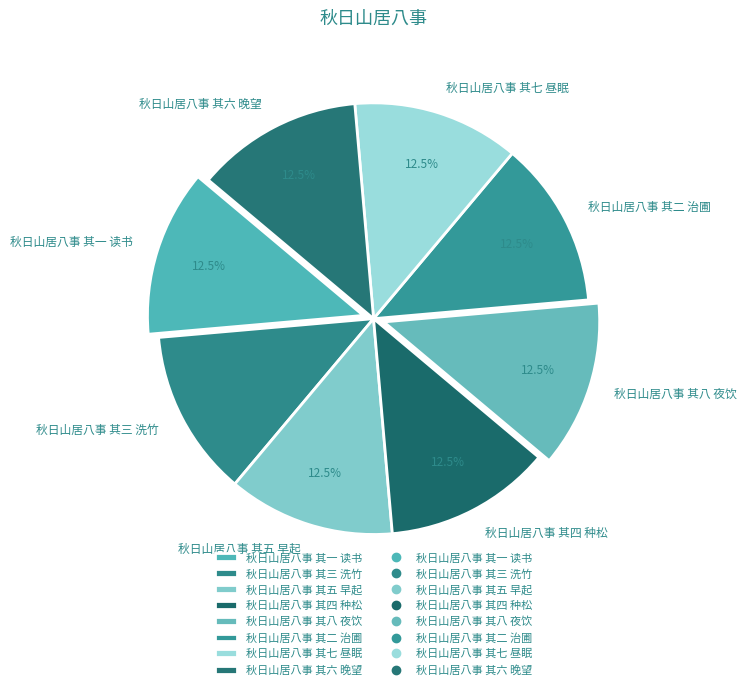

Is 秋日山居八事 其二 治圃 the majority of the pie?

No